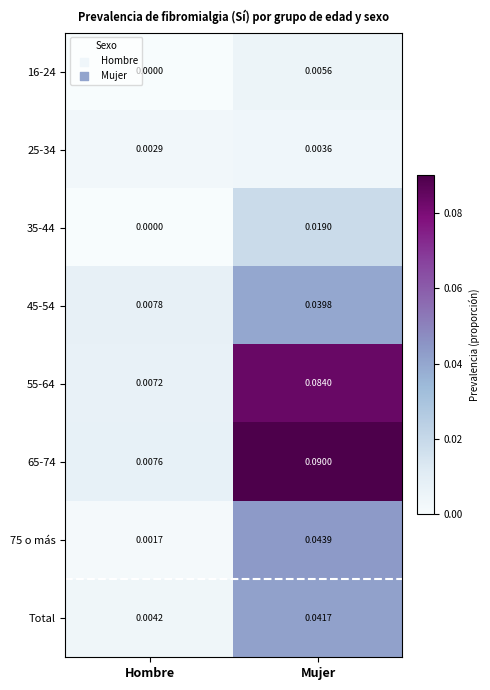

At which category is the sum across all series the highest?

Mujer